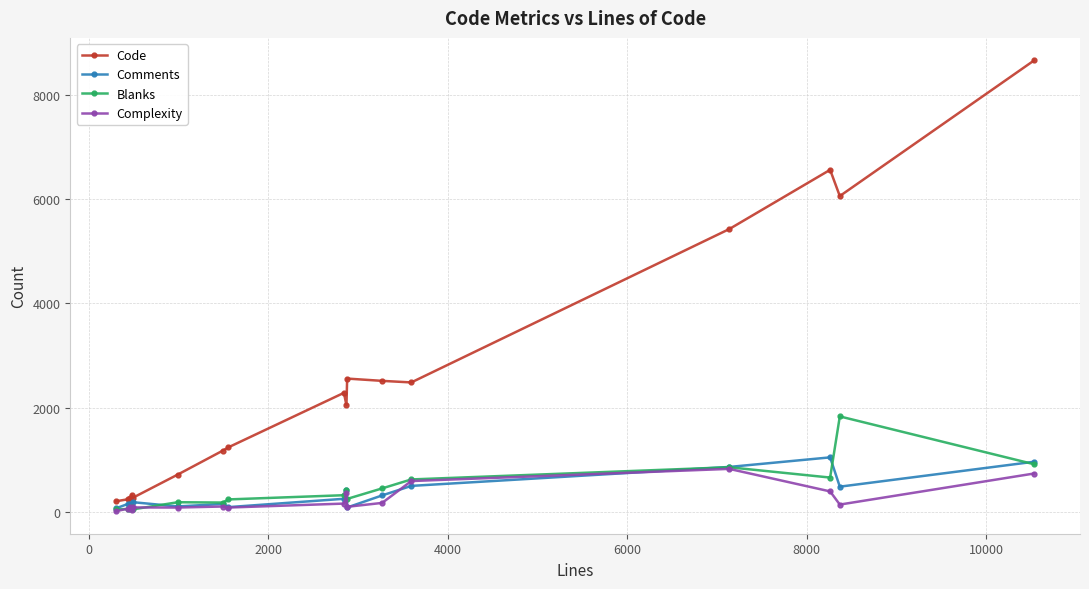

What is the difference between the maximum and second lowest values in the Code series?

8431